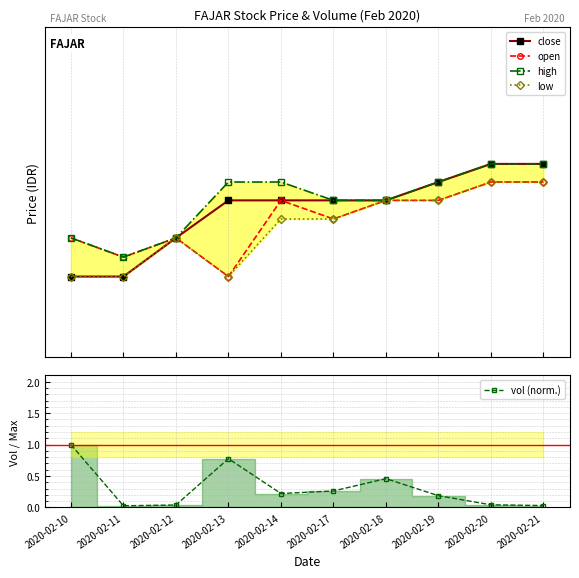

Which category has the lowest value in the close series?

2020-02-10